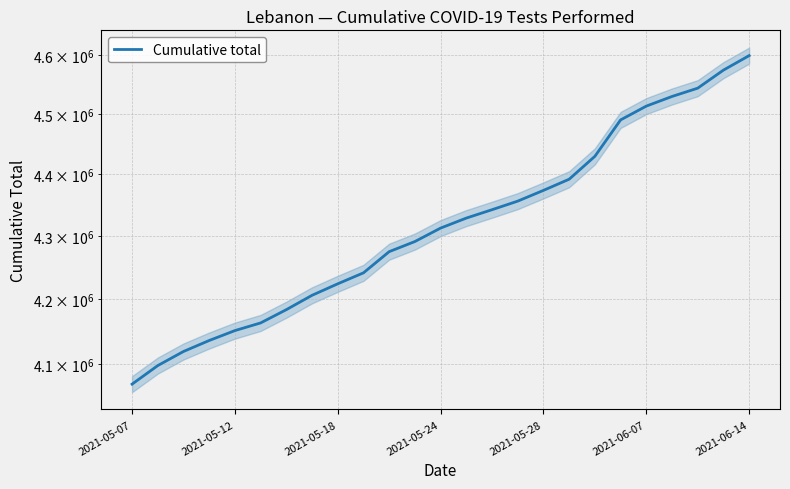

Between 2021-05-18 and 14, which is larger?

14